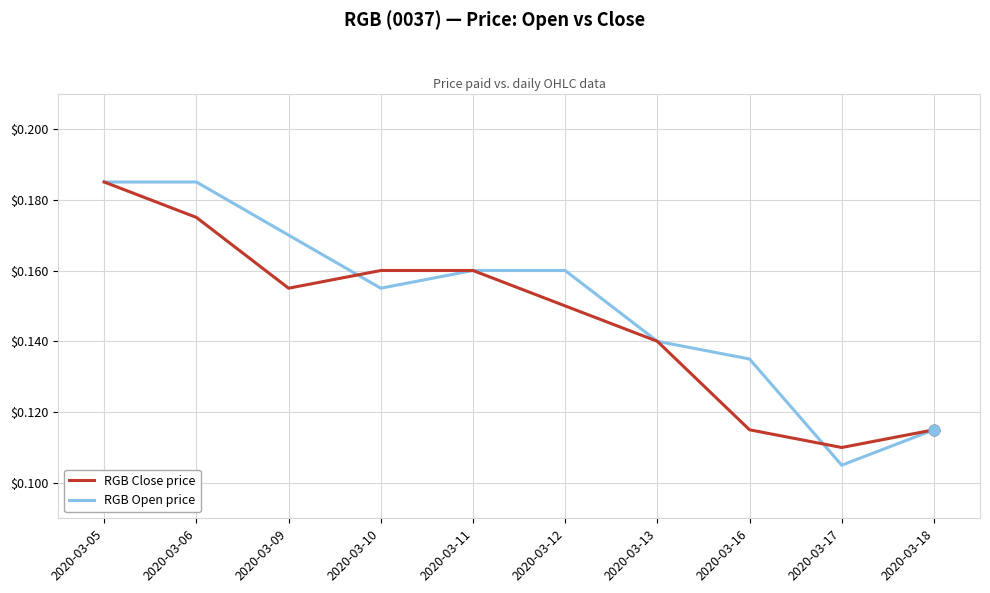

Is the value of RGB Close price at 2020-03-09 greater than the value of RGB Open price at 2020-03-18?

Yes